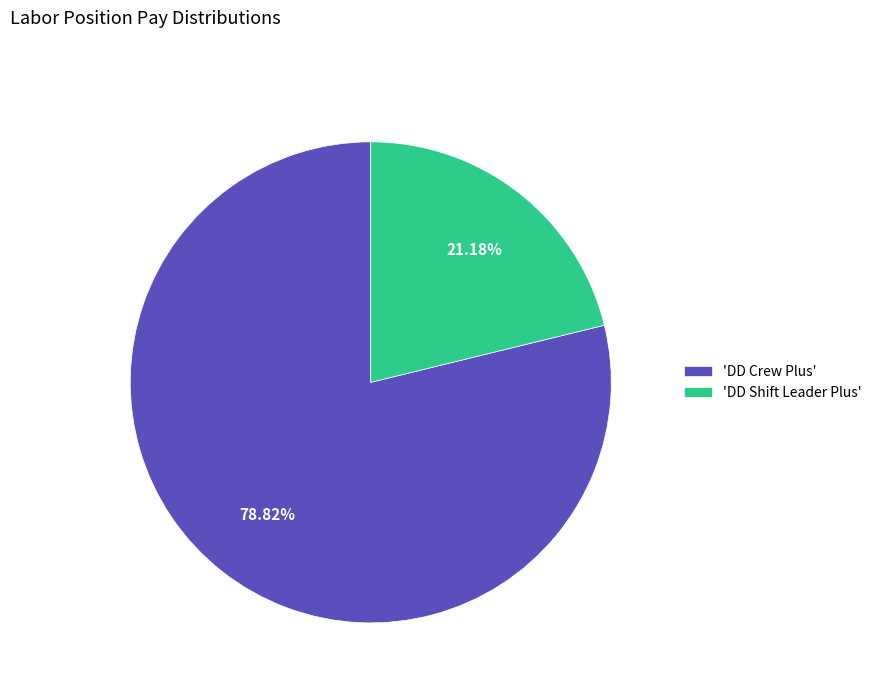

Is the sum of 'DD Crew Plus' and 'DD Shift Leader Plus' greater than half?

Yes